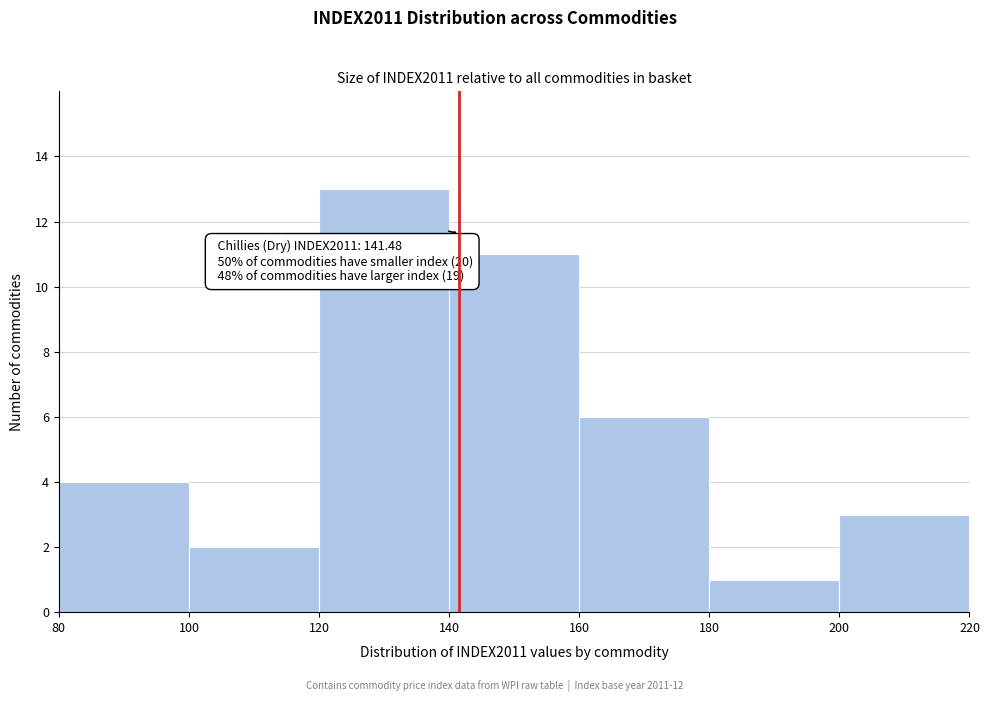

Over which range of the x-axis is the bar tallest?

120 to 140